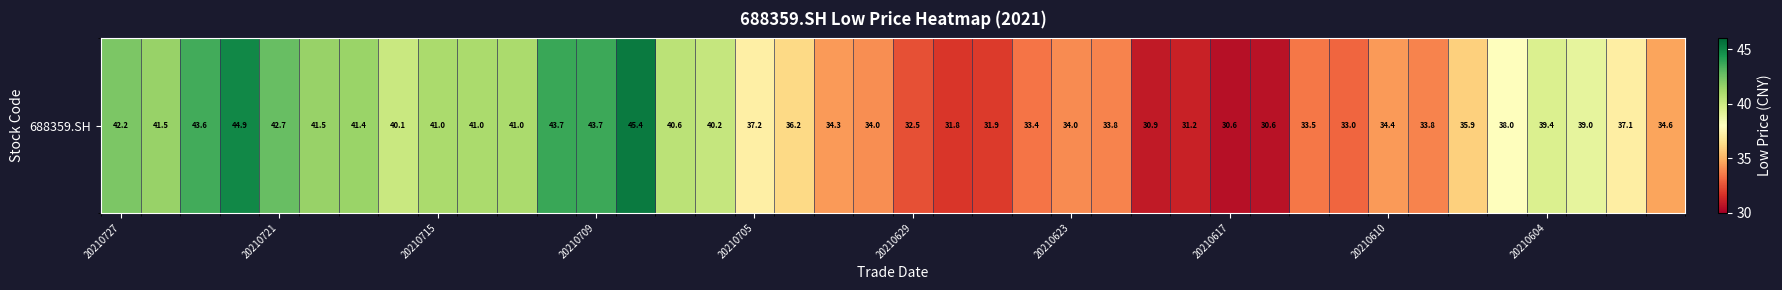

What is the ratio of the value at 25 to the value at 10?

0.8